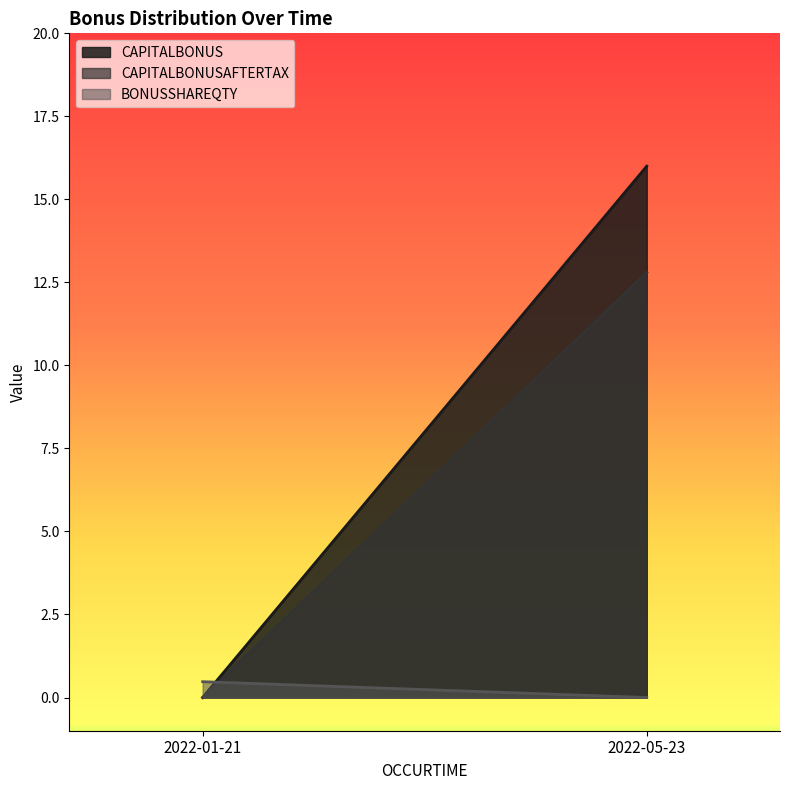

Reading left to right, extract all data points from this chart.

CAPITALBONUS: 20220121000000=0.0	20220523000000=16.0
CAPITALBONUSAFTERTAX: 20220121000000=0.0	20220523000000=12.8
BONUSSHAREQTY: 20220121000000=0.5	20220523000000=0.0